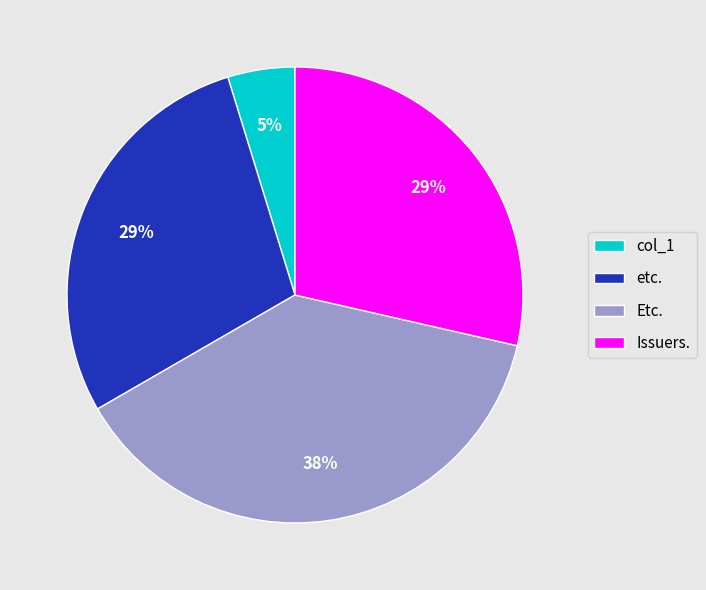

The col_1 slice represents 5% of the pie. True or false?

True